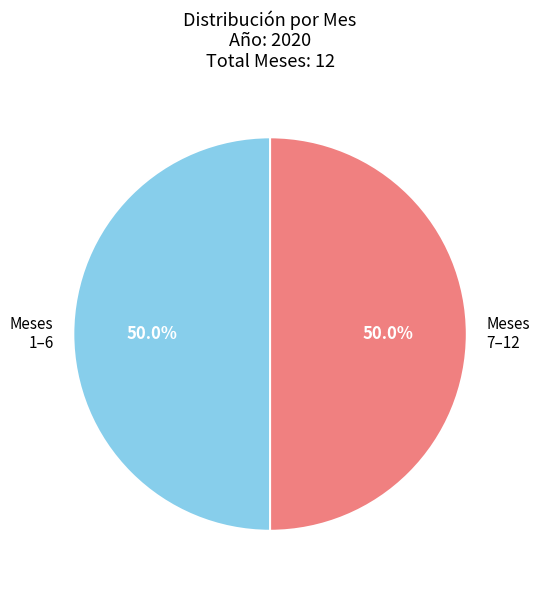

What is the ratio of the value at Meses 7–12 to the value at Meses 1–6?

1.0